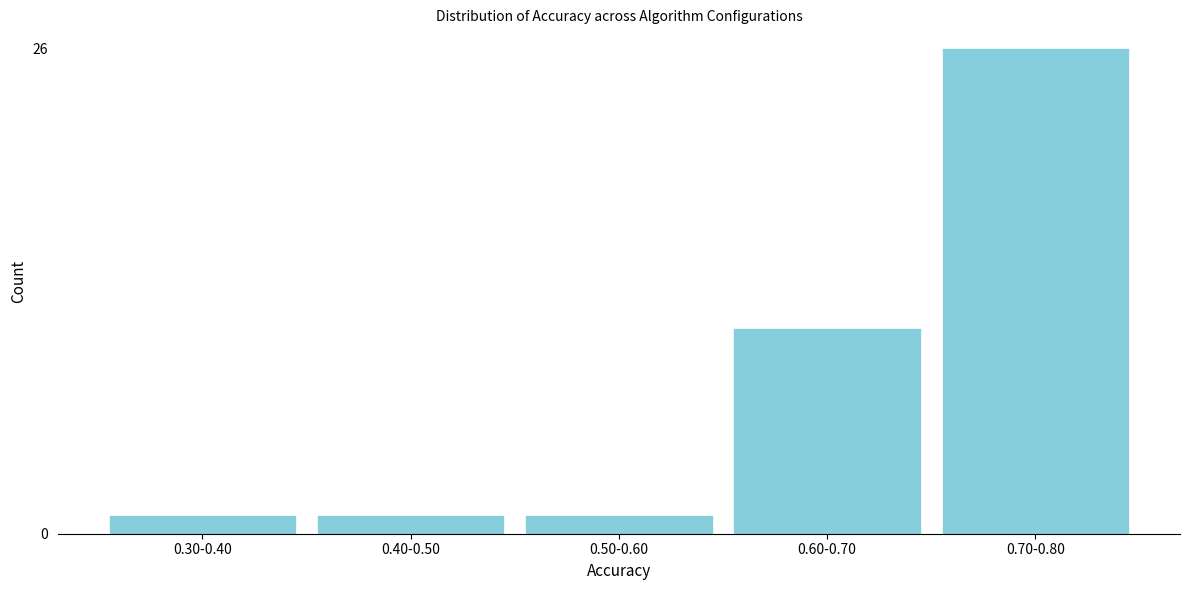

Reading left to right, list all the values displayed in this chart.

0.30-0.40=1	0.40-0.50=1	0.50-0.60=1	0.60-0.70=11	0.70-0.80=26